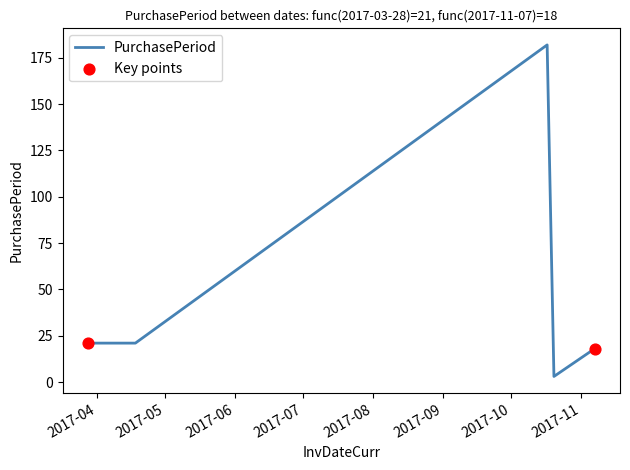

What is the average value?

49